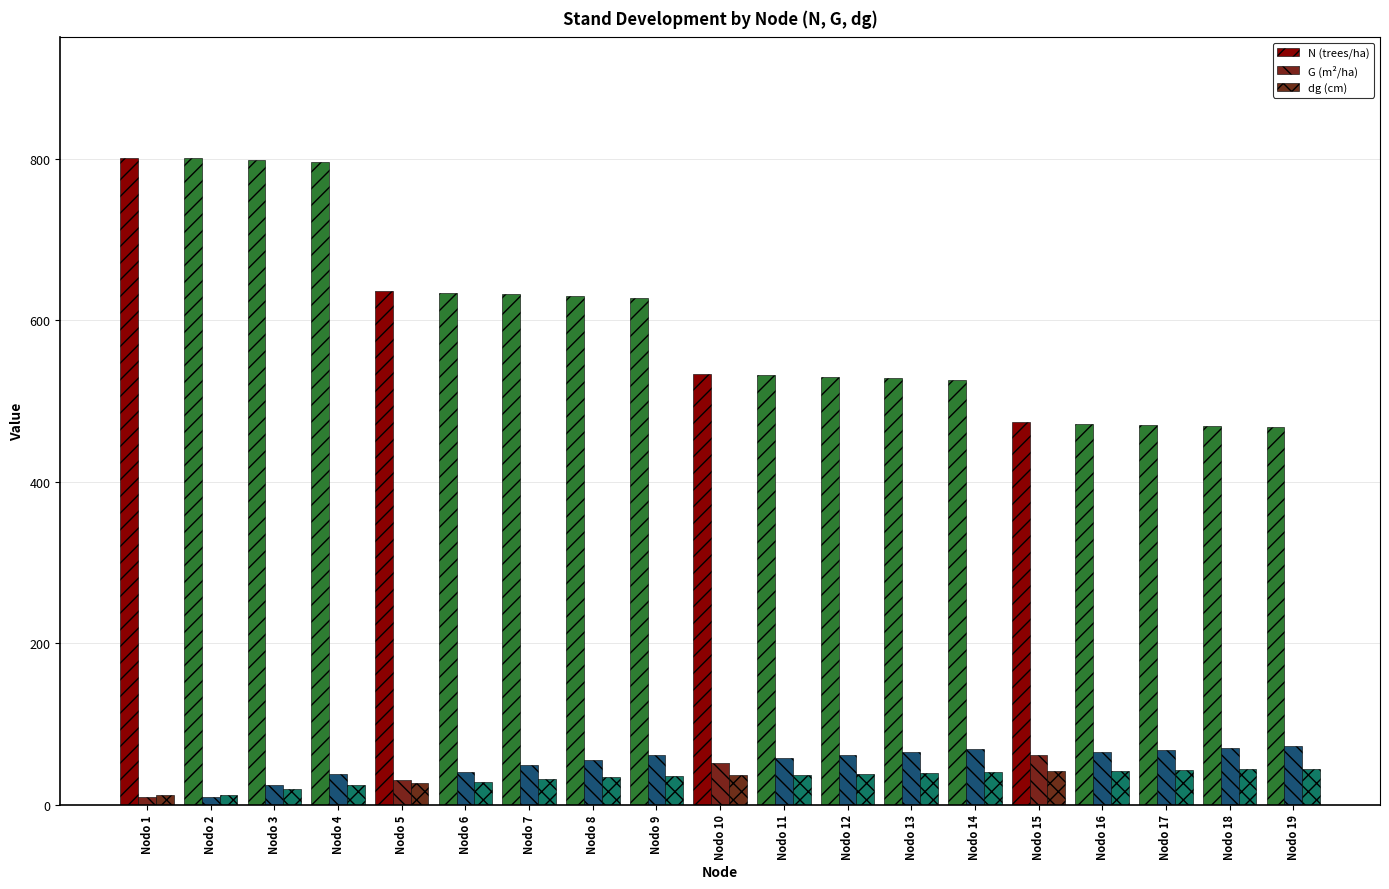

List the series in order of their peak value, highest first.

N (trees/ha), G (m²/ha), dg (cm)